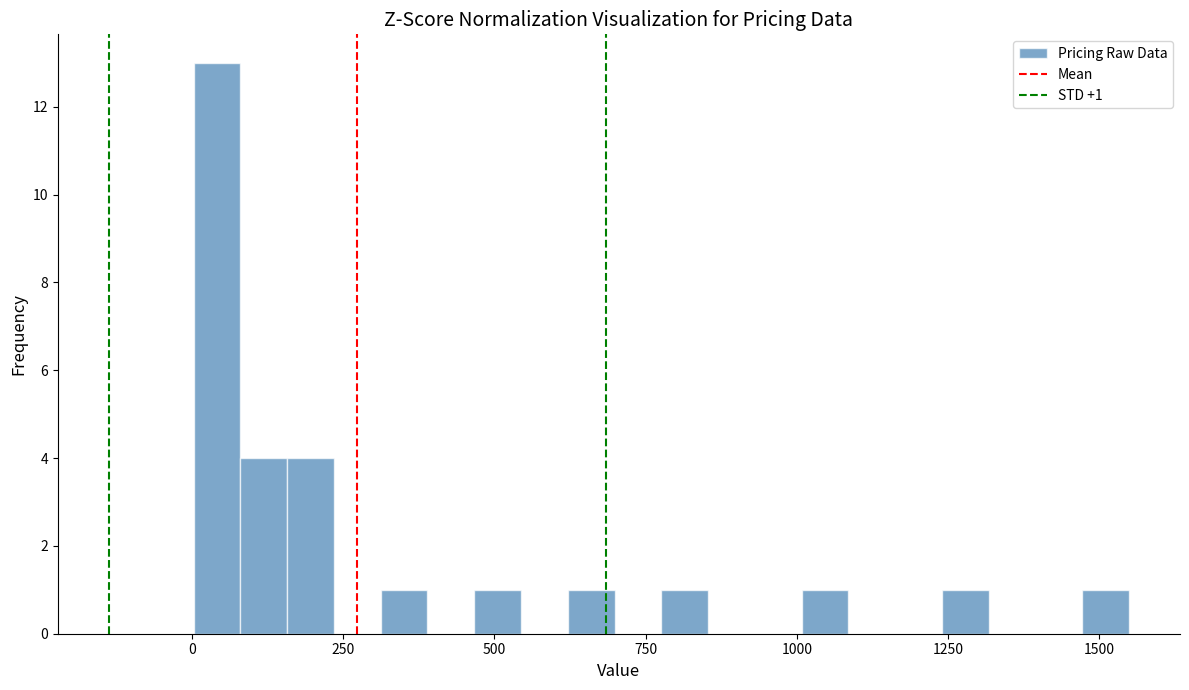

Read against the x-axis, roughly where is the centre of the tallest bar?

50